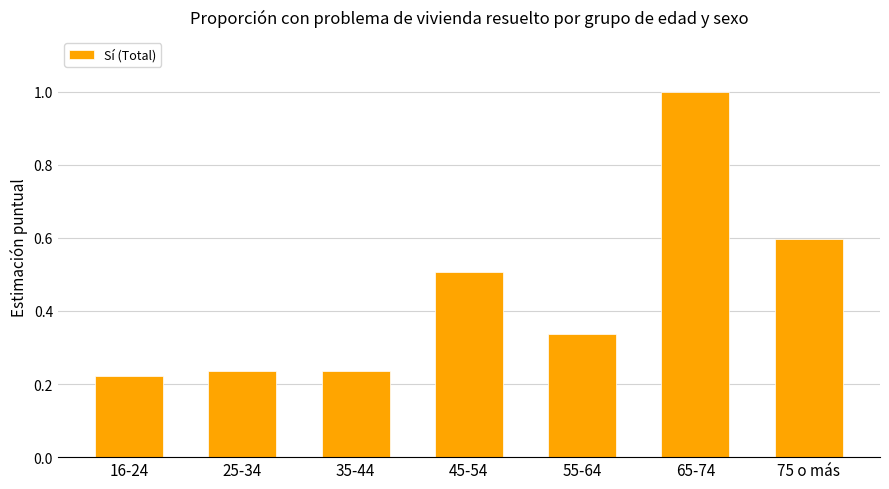

Which label corresponds to the largest value in the chart?

65-74